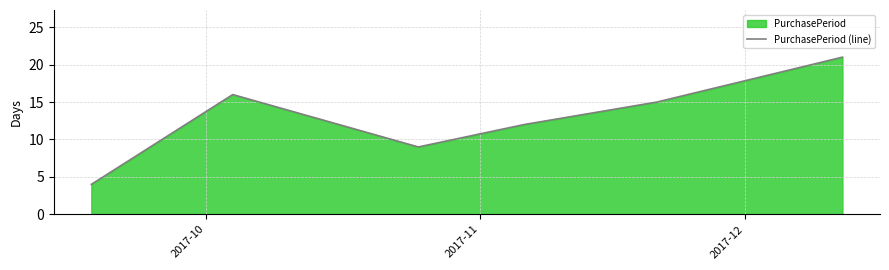

What is the minimum value shown in the chart?

4